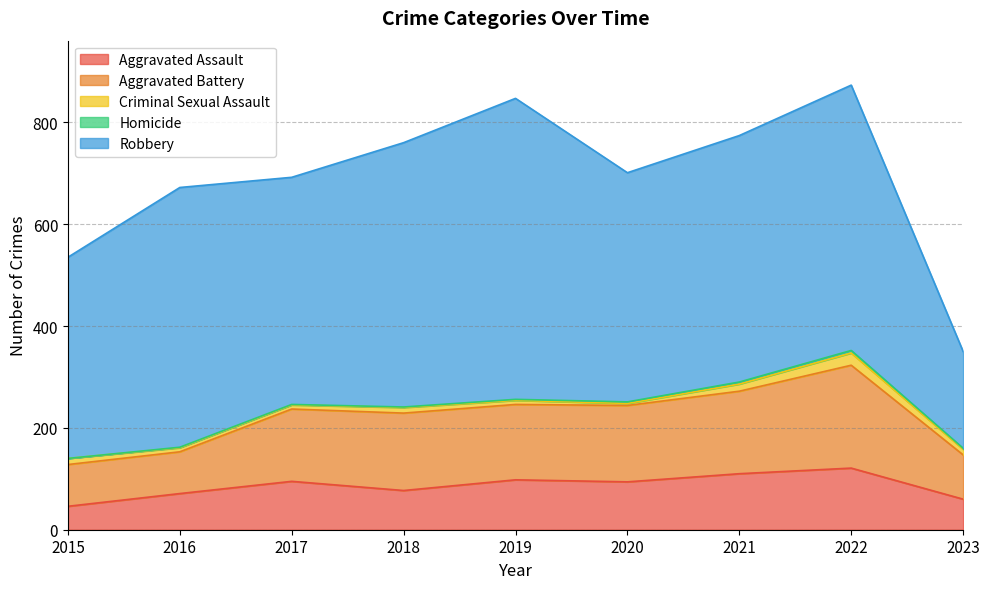

At which category is the sum across all series the highest?

2022